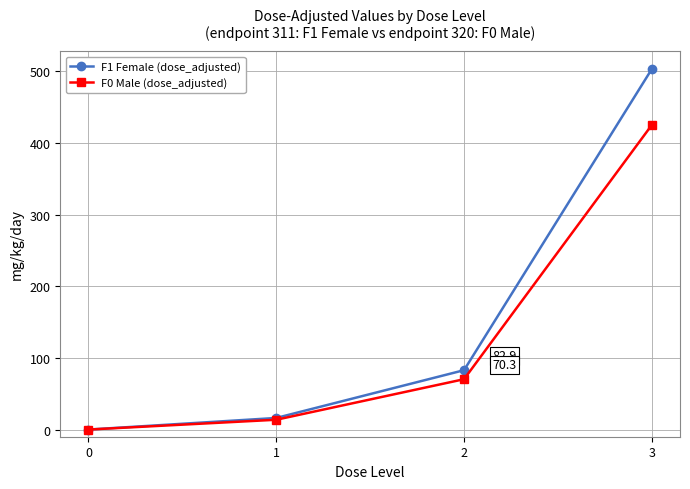

Which series has the largest total across all categories?

F1 Female (dose_adjusted)